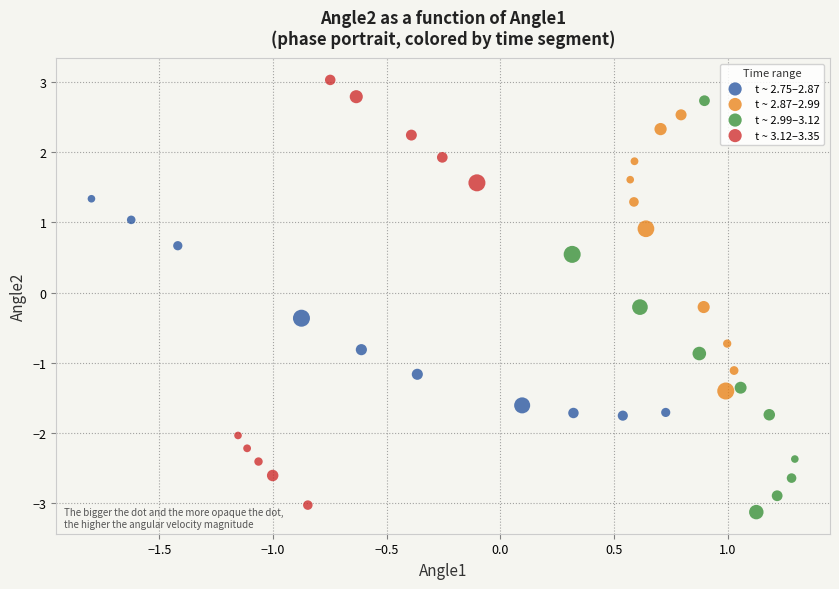

Which series reaches the maximum Y coordinate?

t ~ 3.12–3.35